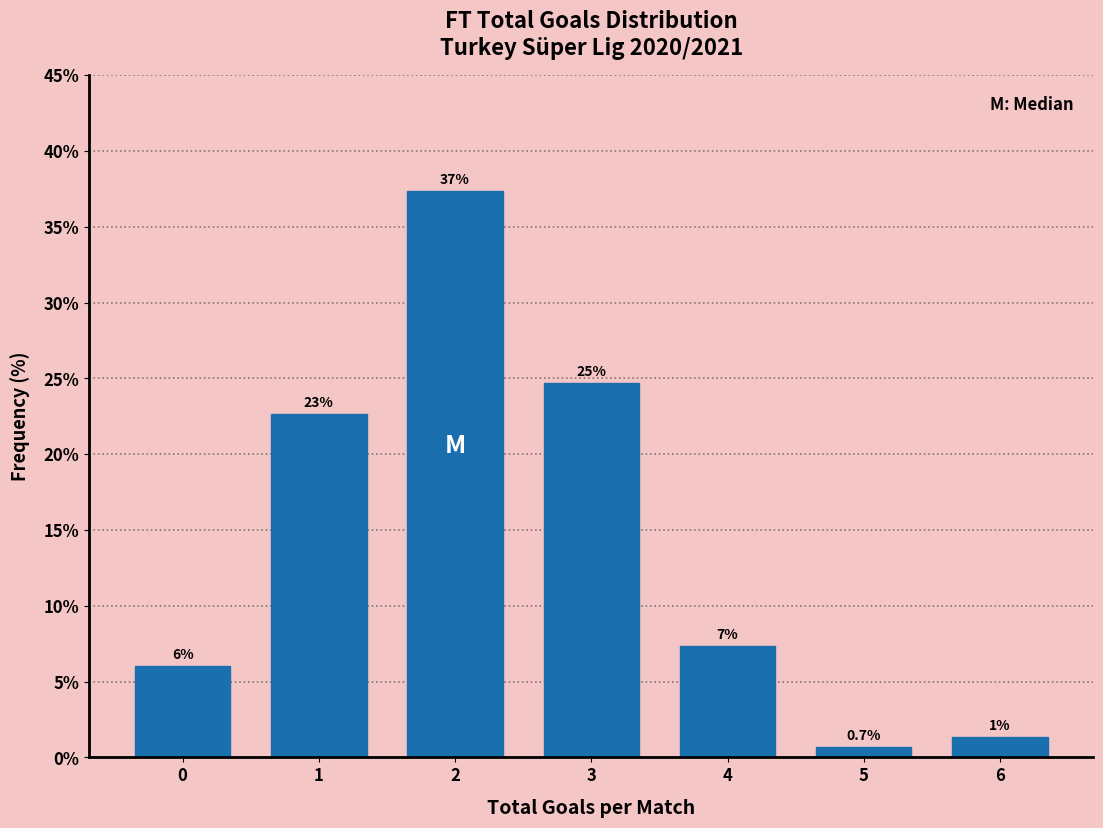

Does the chart contain any negative values?

No